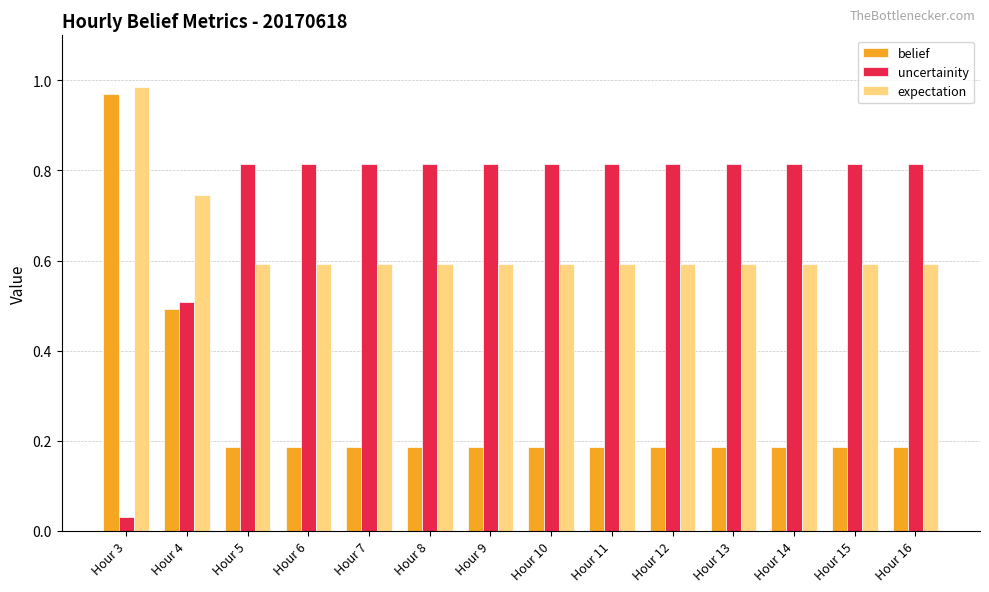

The belief series shows 0.0 at Hour 13. True or false?

False